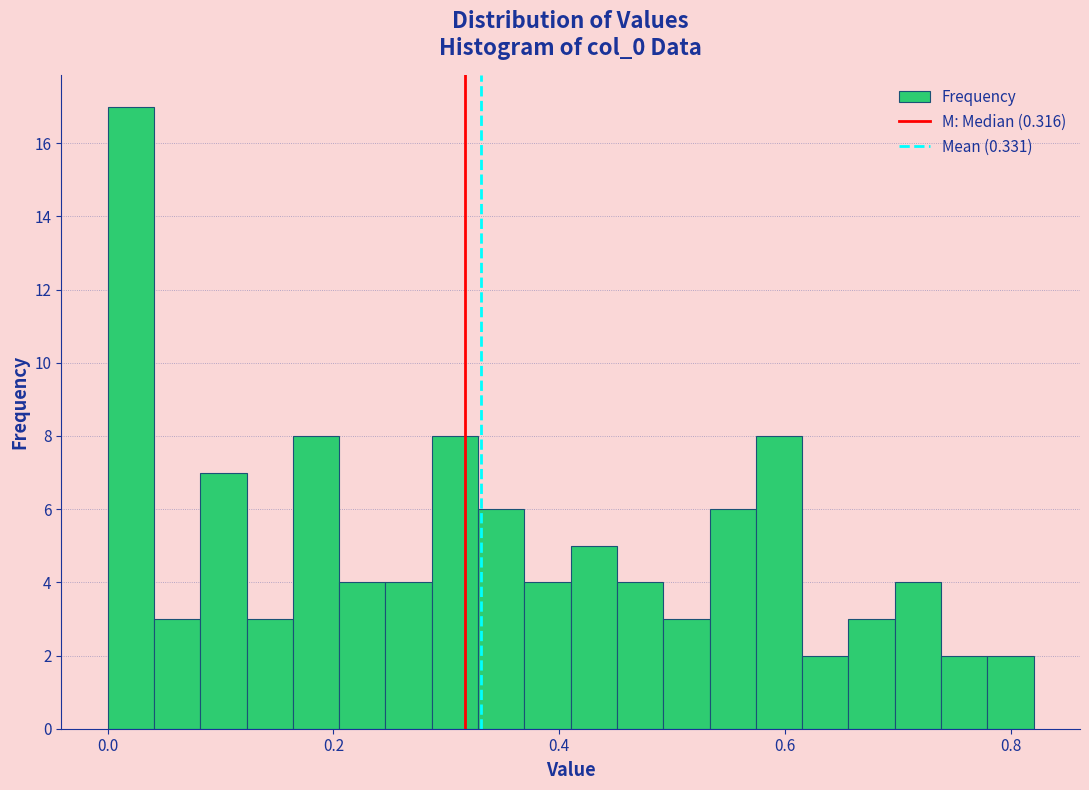

Read against the x-axis, roughly where is the centre of the tallest bar?

0.02